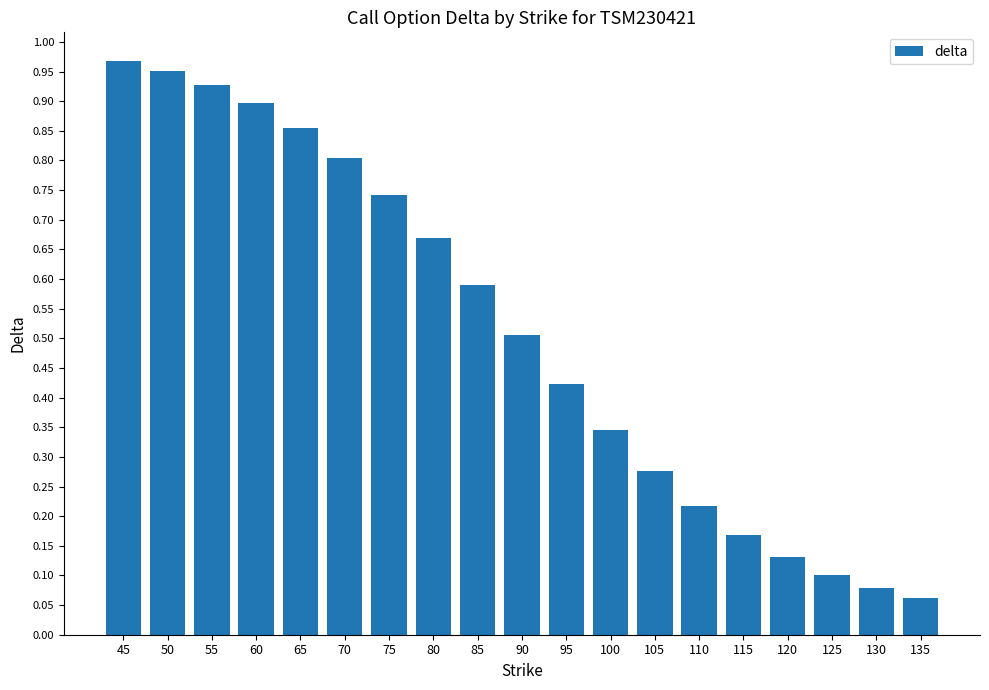

The chart shows a value of 0.1 at 130. True or false?

True